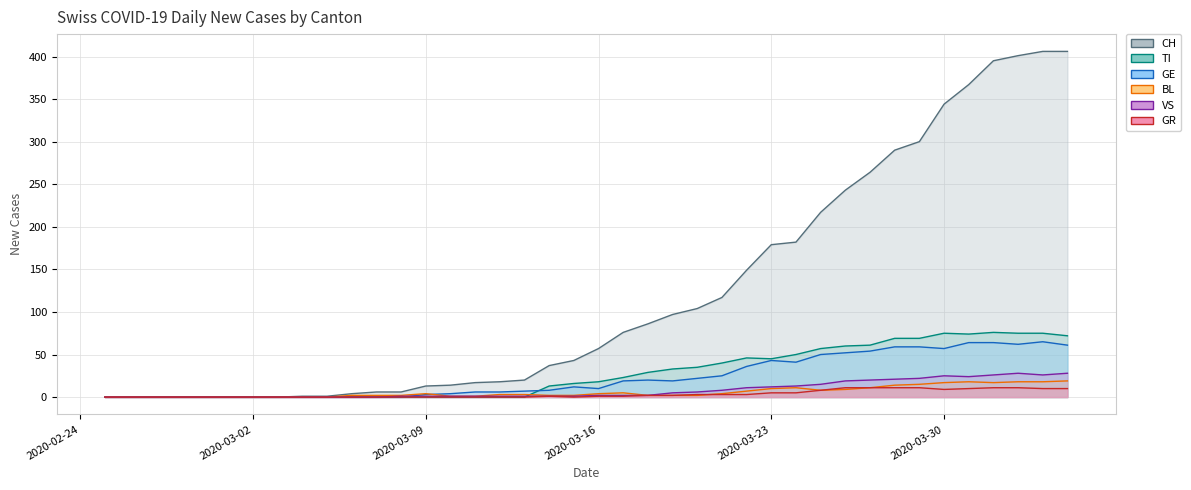

True or false: CH and GR cross at least once.

False